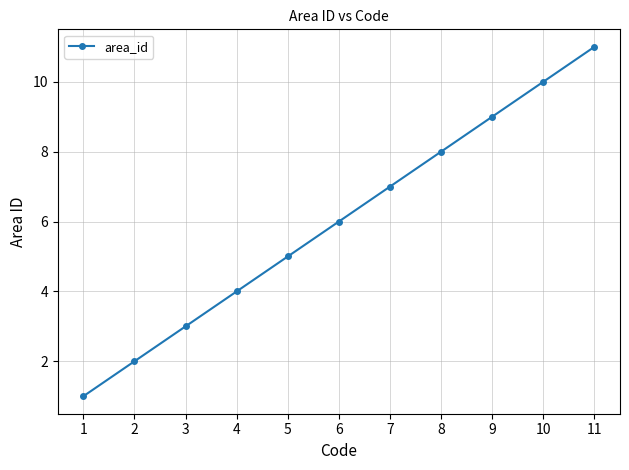

At which label is the value closest to 6?

6